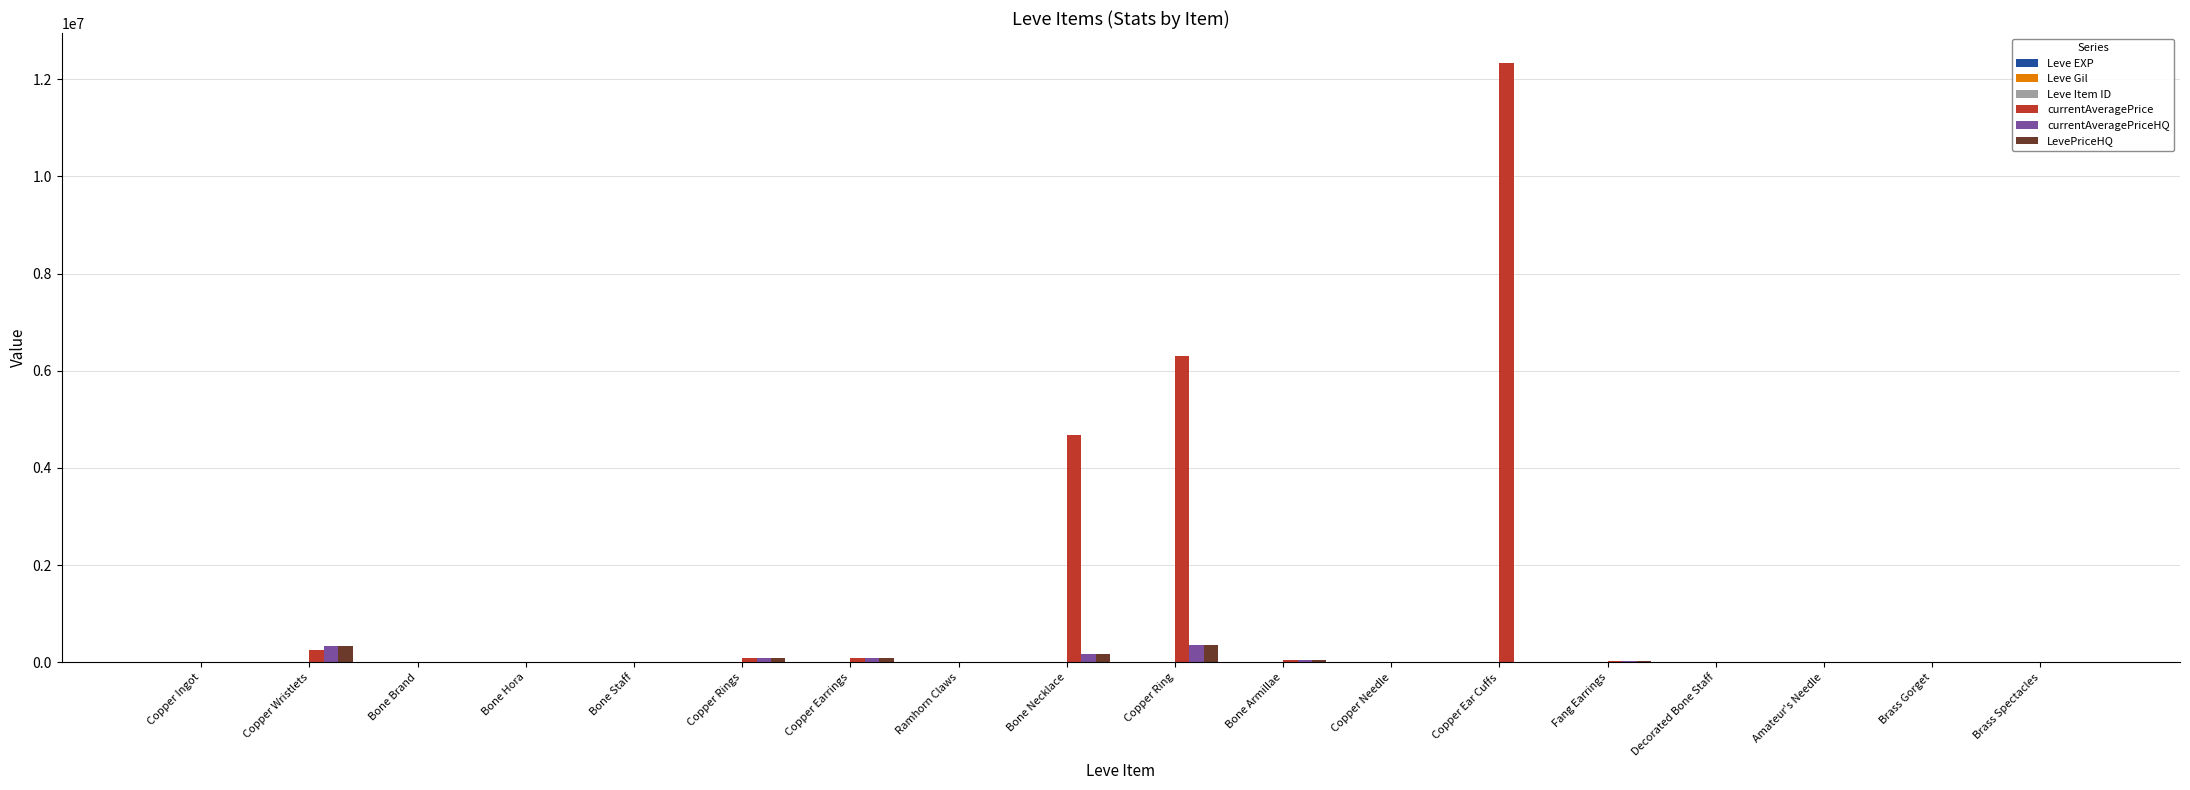

At which category does the chart reach its peak across all series?

Copper Ear Cuffs